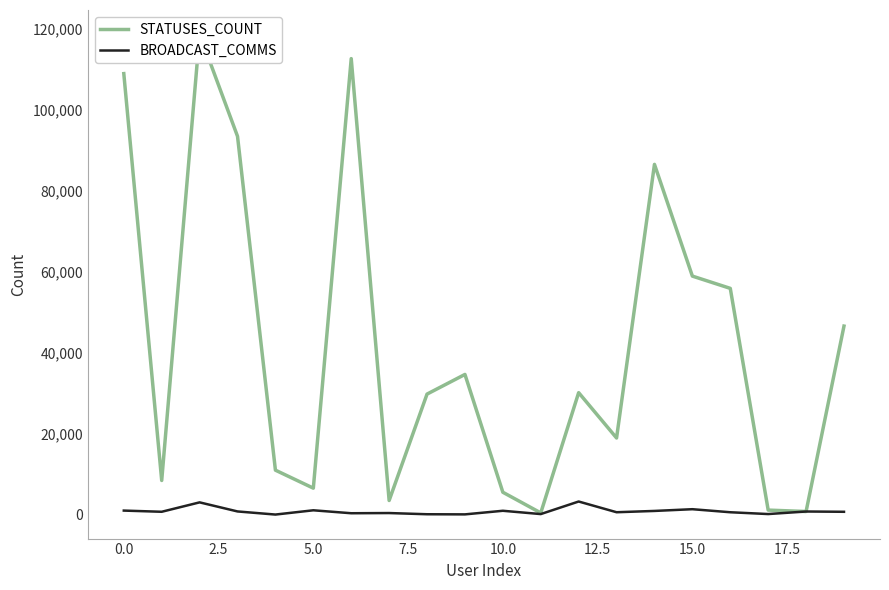

What are all the series names shown in the legend?

STATUSES_COUNT, BROADCAST_COMMS